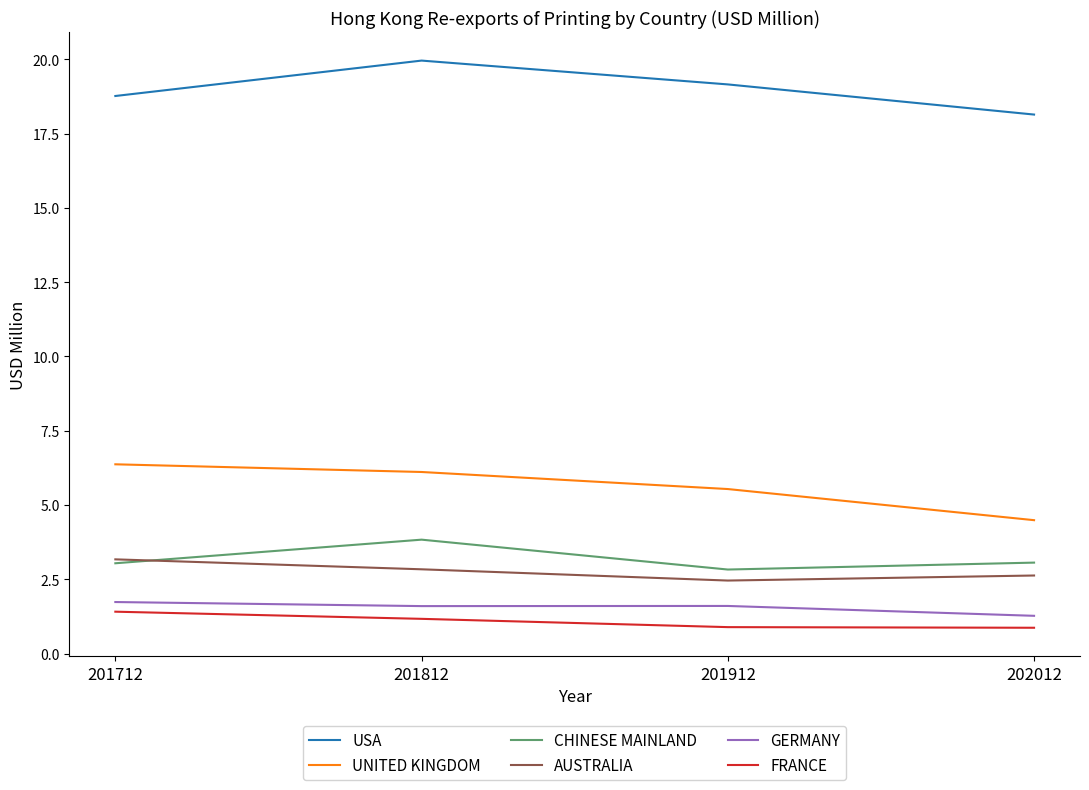

What is the approximate value of FRANCE at 201812?

1.2